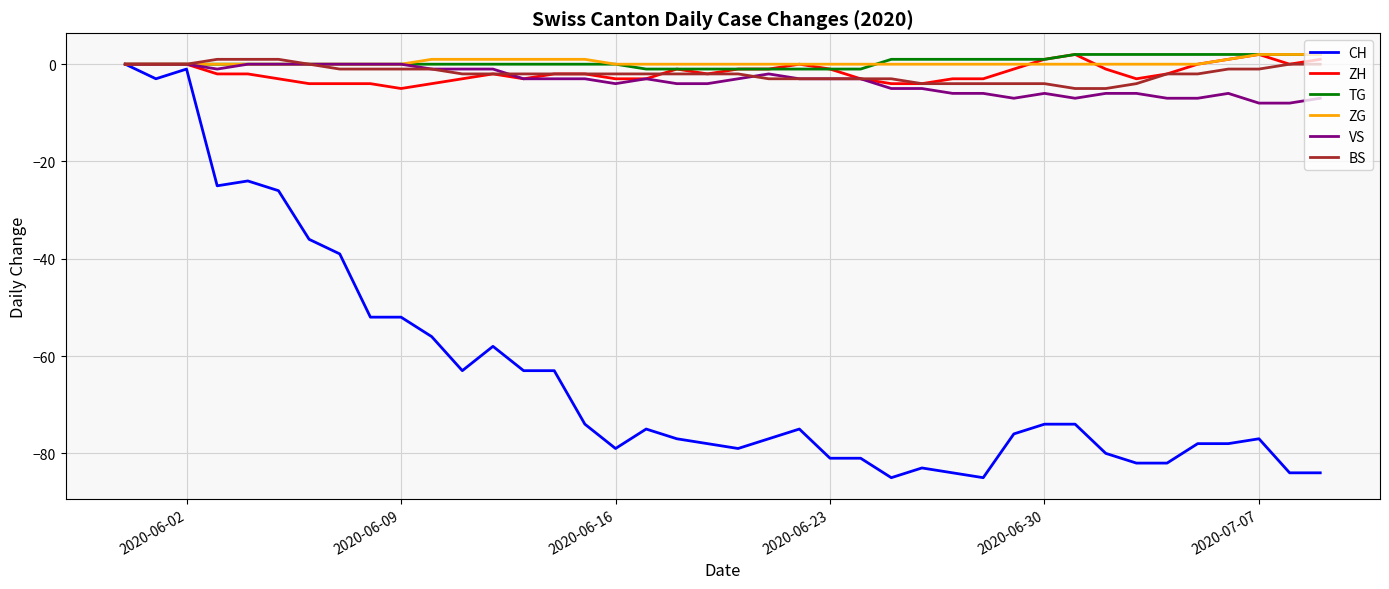

Which series has the widest spread of values?

CH